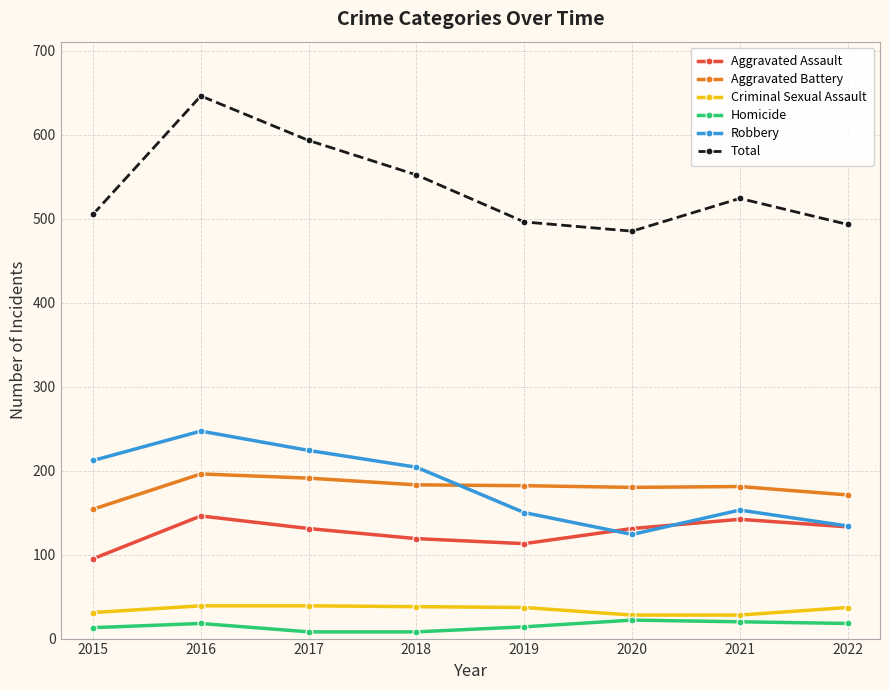

What is the difference between the highest and lowest values at 2019?

482